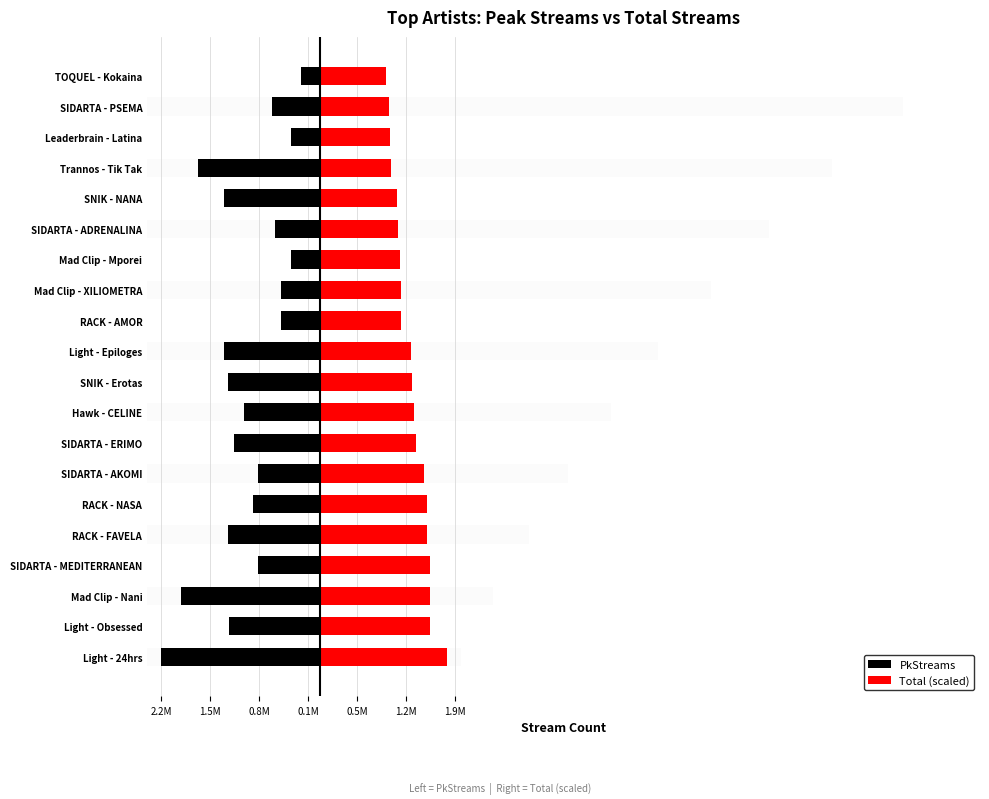

The Total (scaled) series shows 1108348.0 at SIDARTA - ADRENALINA. True or false?

True